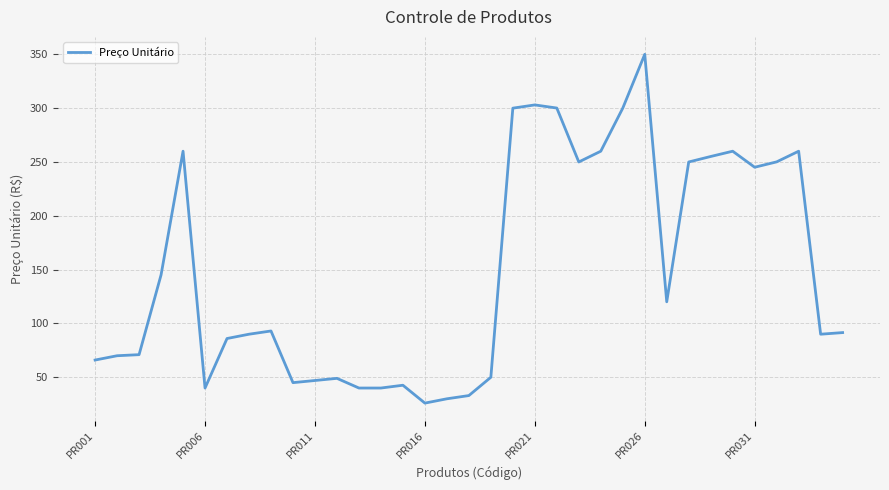

What is the difference between the maximum and minimum values?

324.0